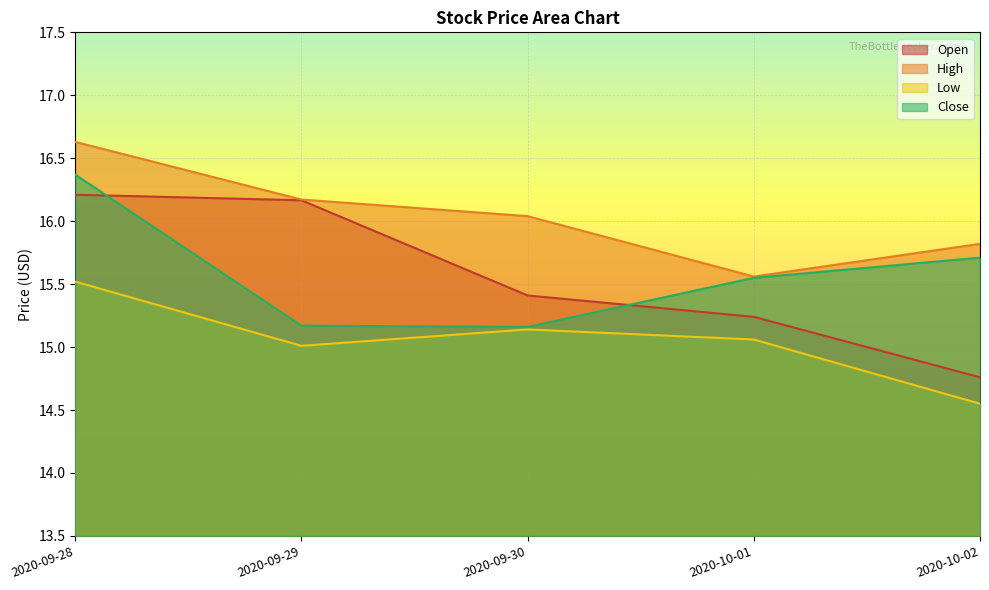

True or false: Close and High cross at least once.

False